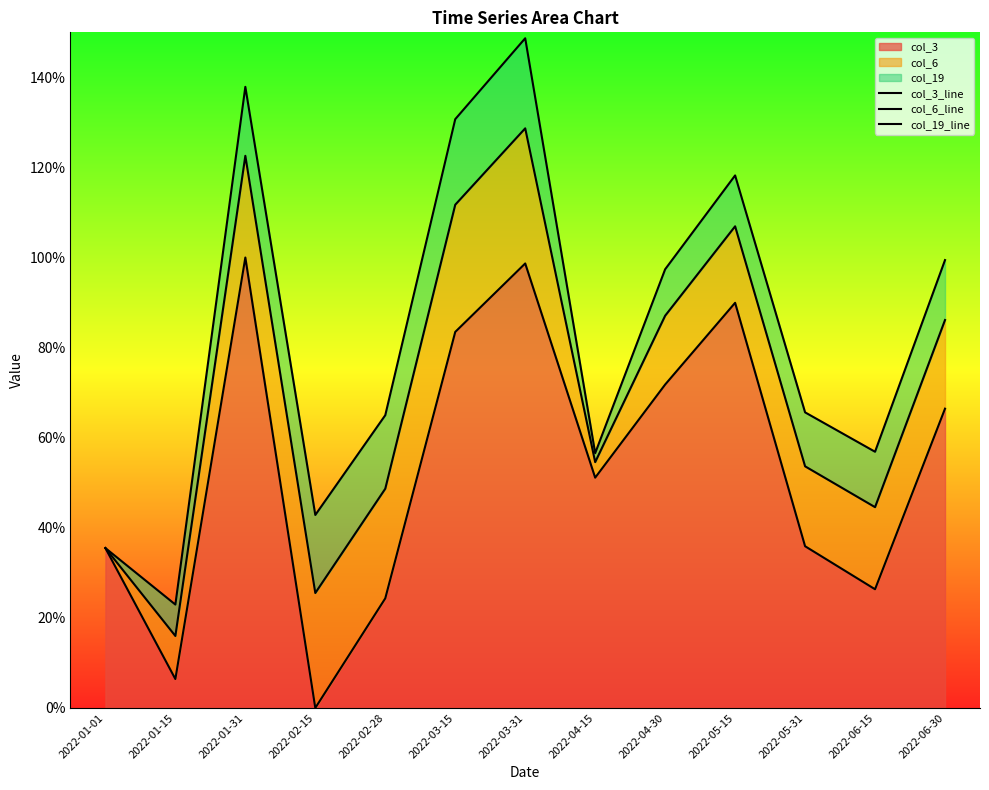

How many categories are shown in the chart?

13